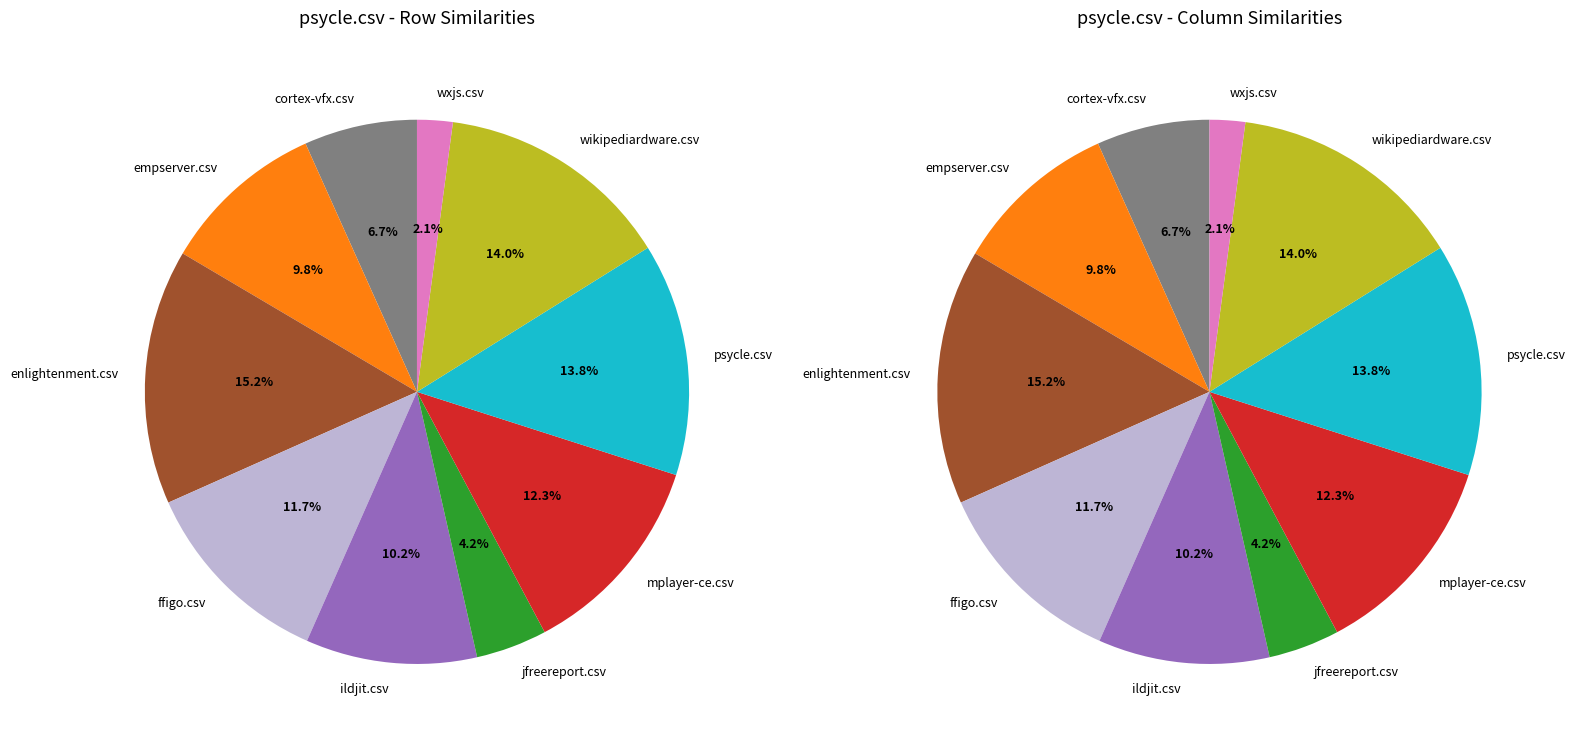

To the nearest percent, what is the combined percentage of enlightenment.csv and mplayer-ce.csv?

27%